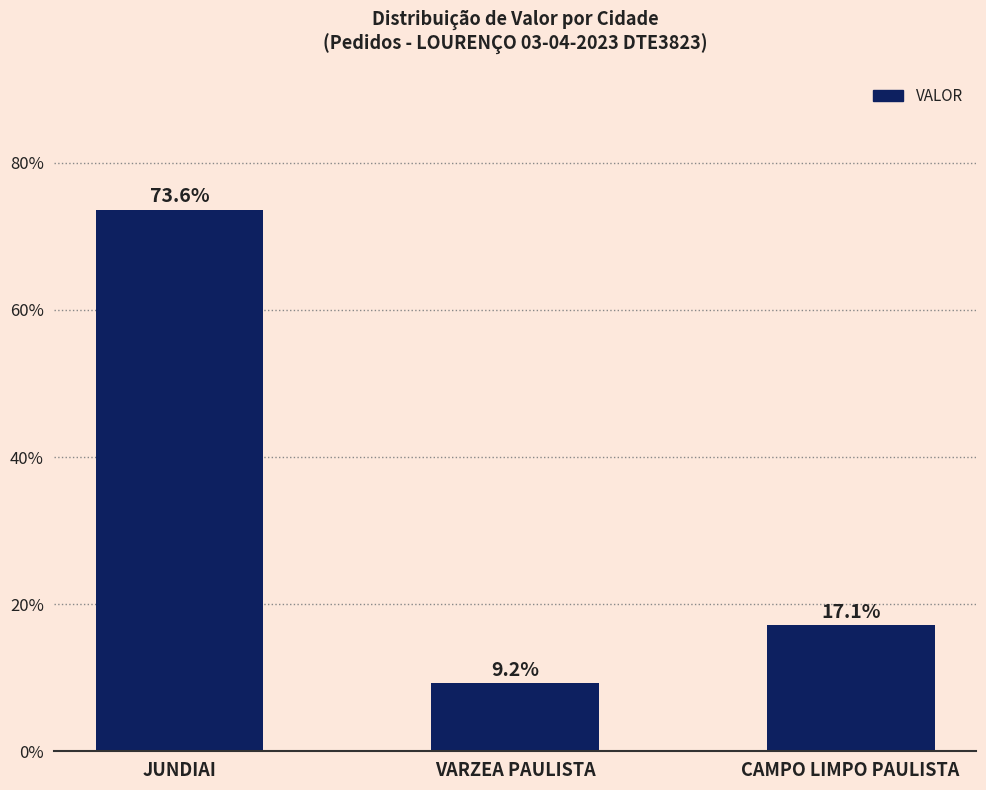

How many bars are there in total?

3